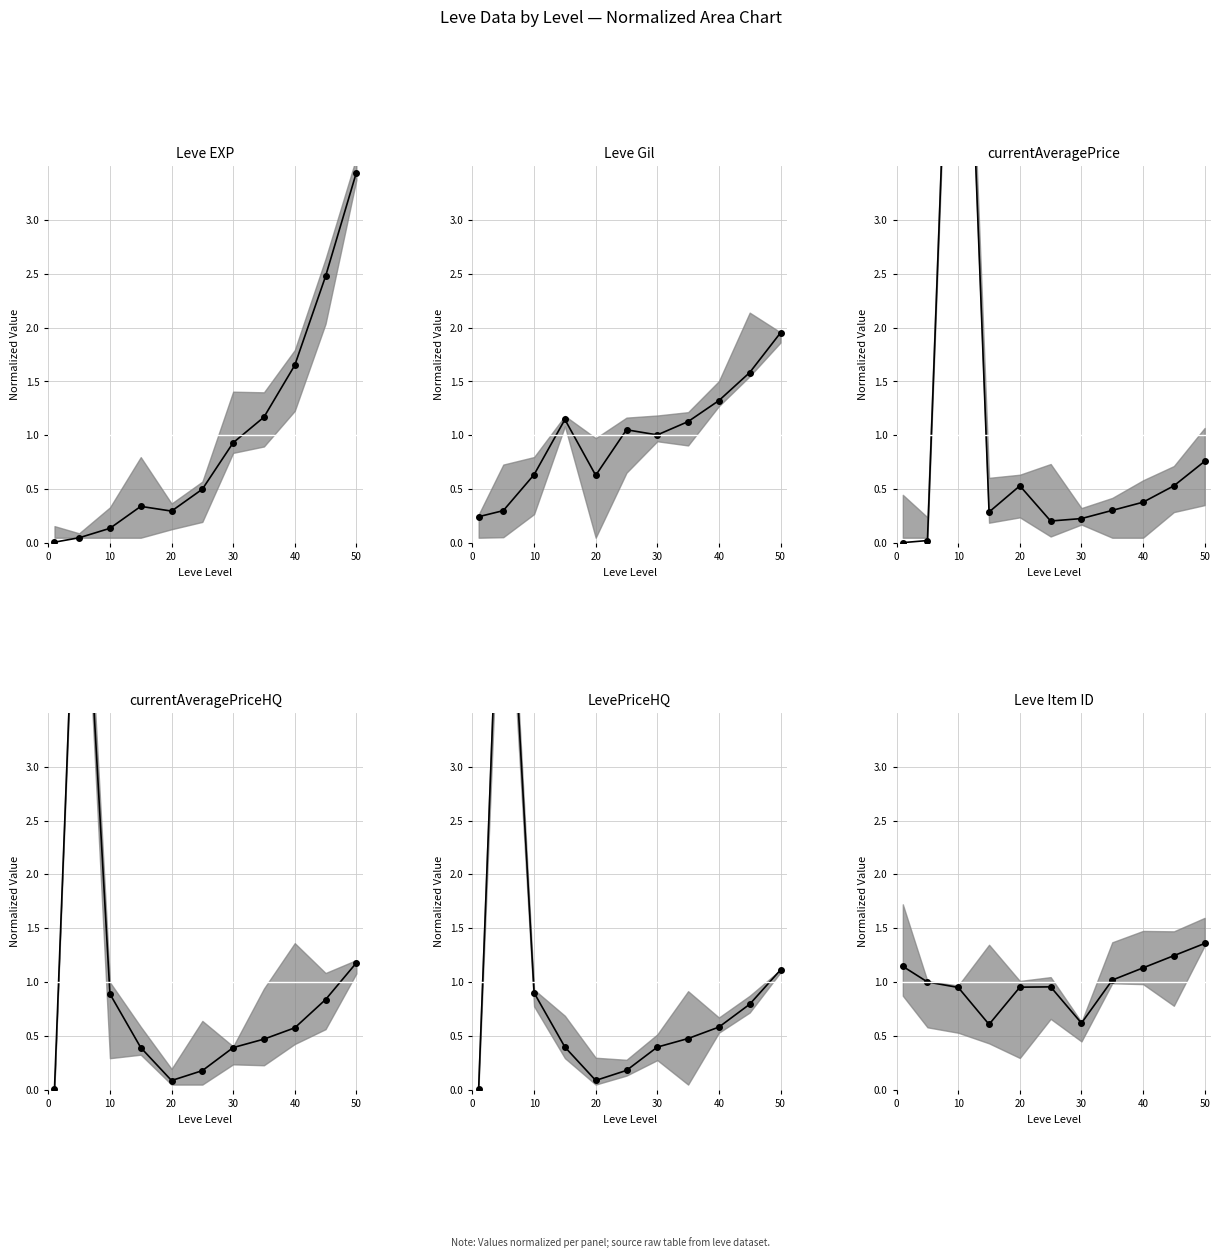

In Leve Gil (mean norm), how many points are lower than both neighbors (excluding endpoints)?

2